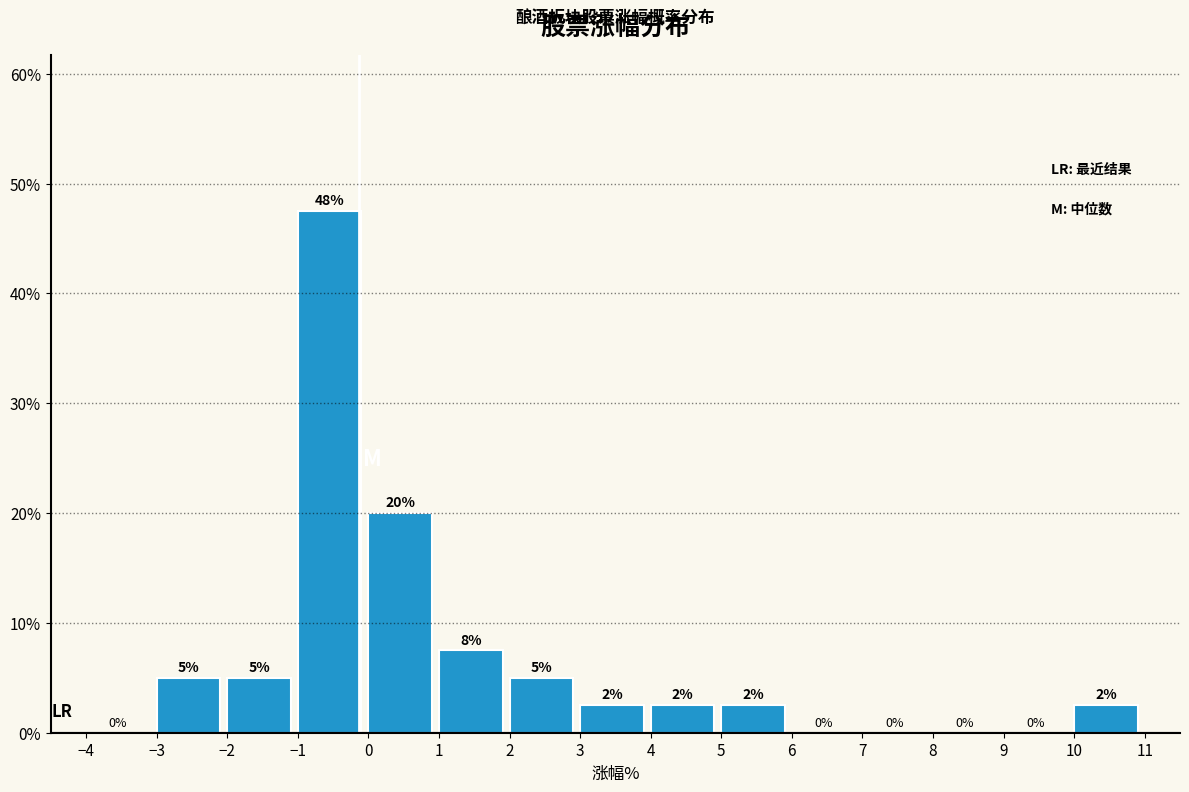

Over which range of the x-axis is the bar tallest?

-1 to 0